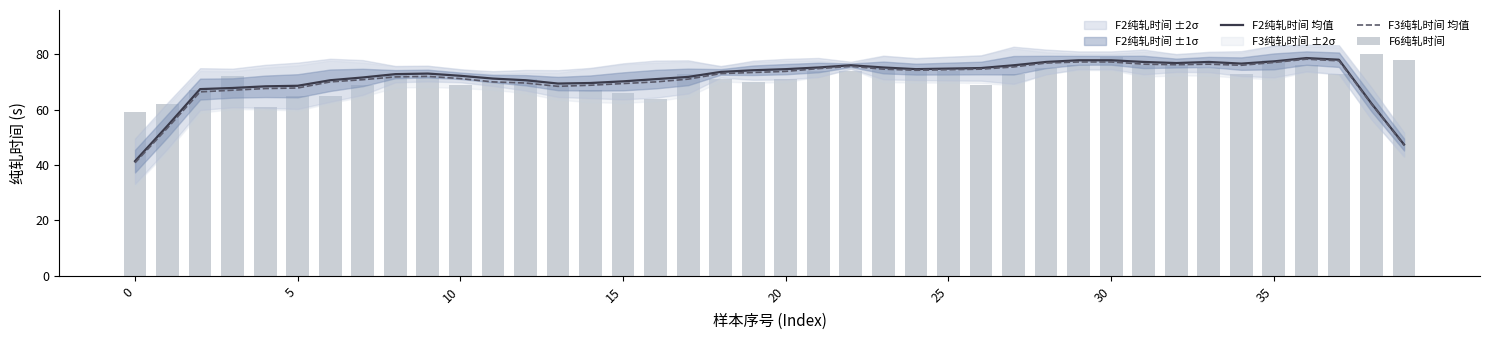

Which series has the largest total across all categories?

F2纯轧时间 均值